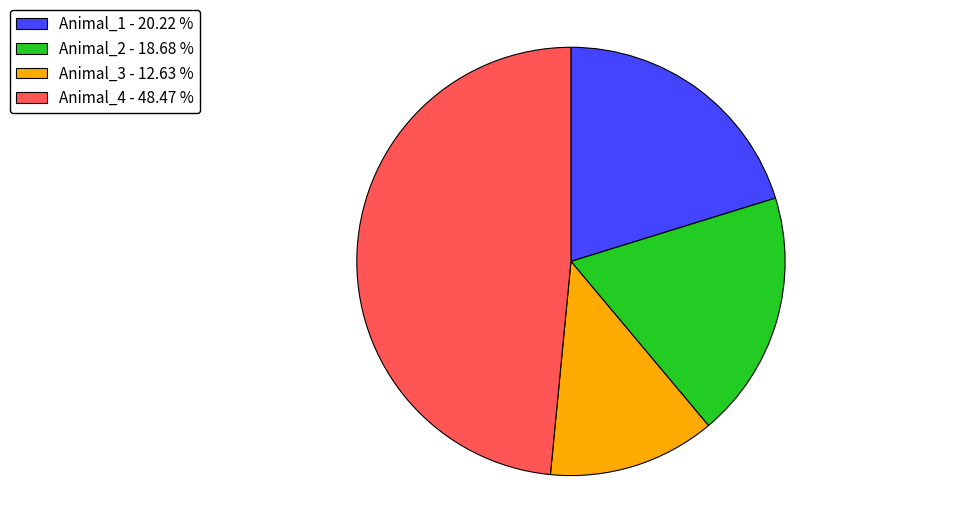

The Animal_4 slice represents 59% of the pie. True or false?

False